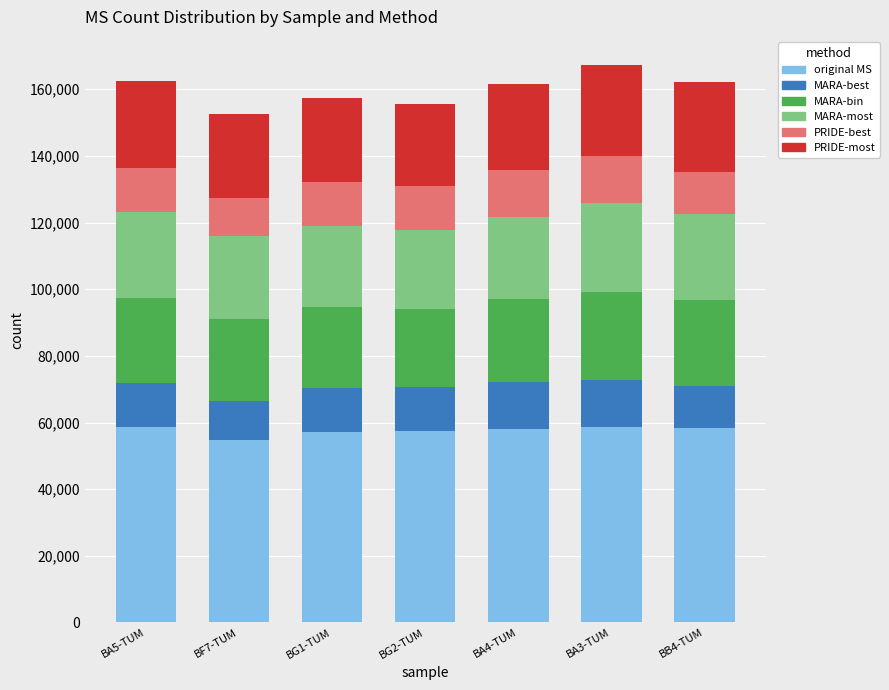

What is the total value across all series at BA5-TUM?

162612